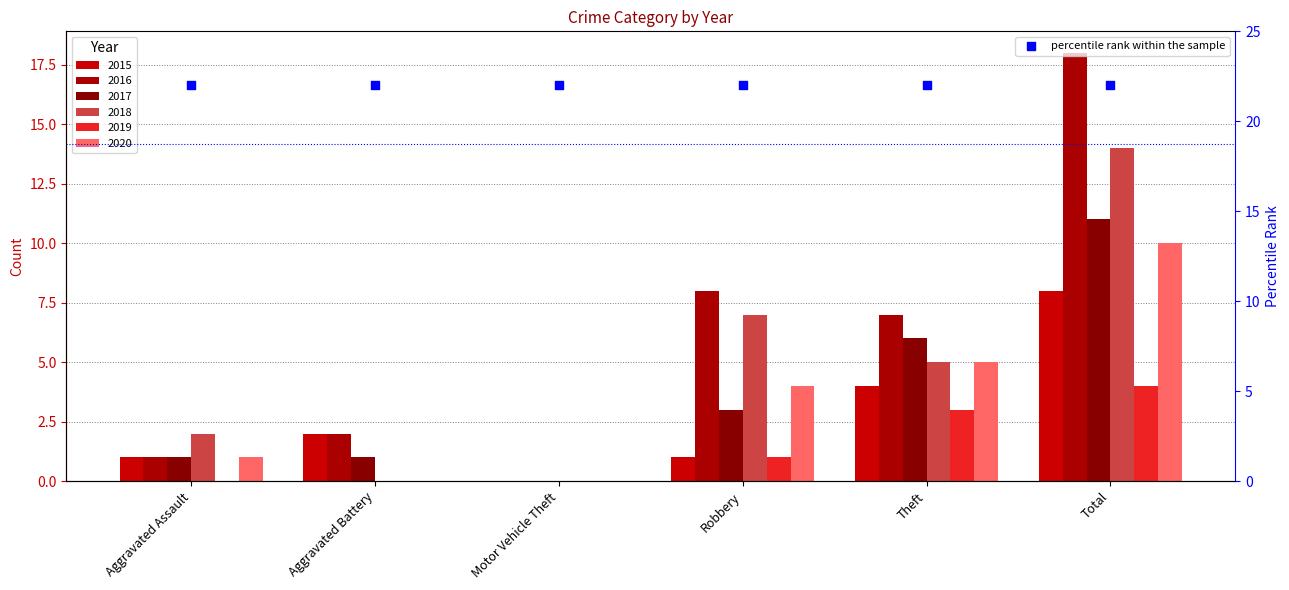

What is the total value across all series at Robbery?

24